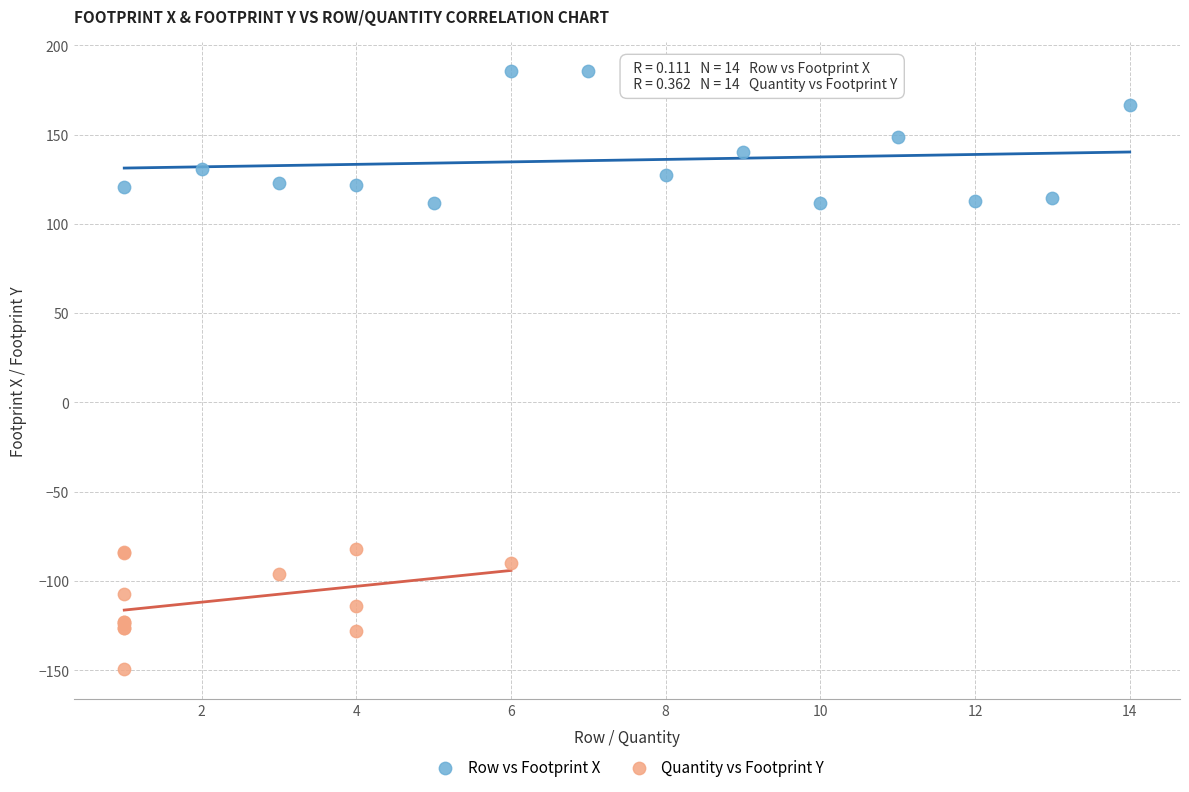

Which series contains the lowest Y value?

Quantity vs Footprint Y